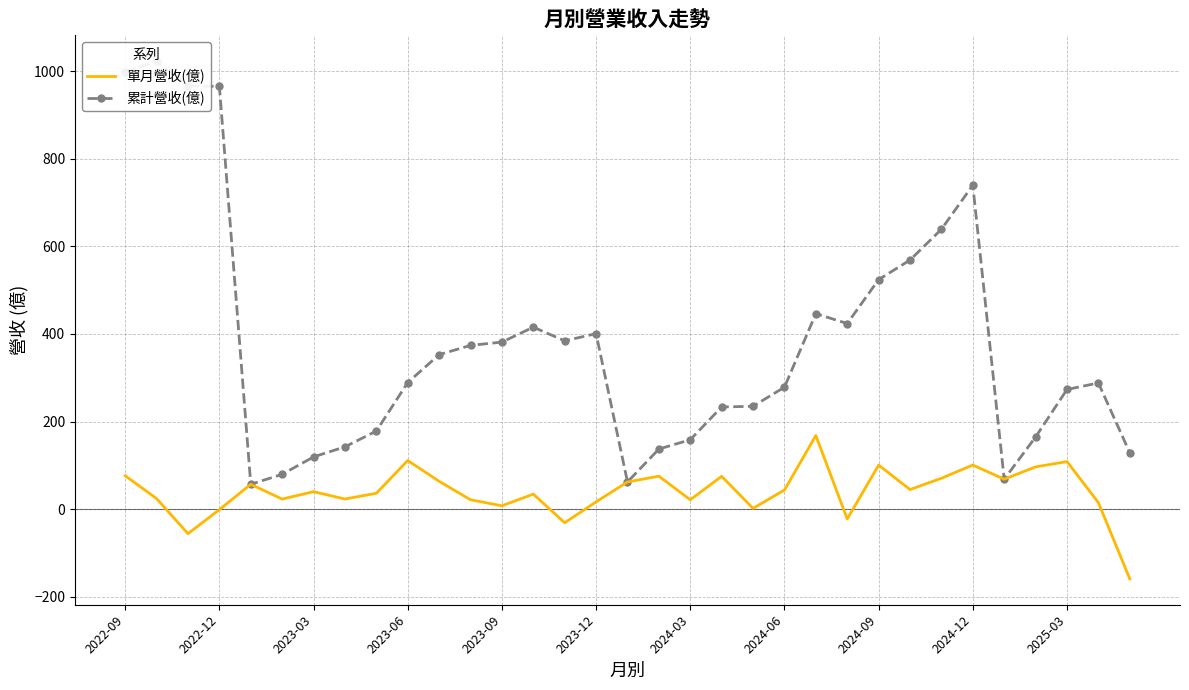

At which category does the chart reach its peak across all series?

2022-12